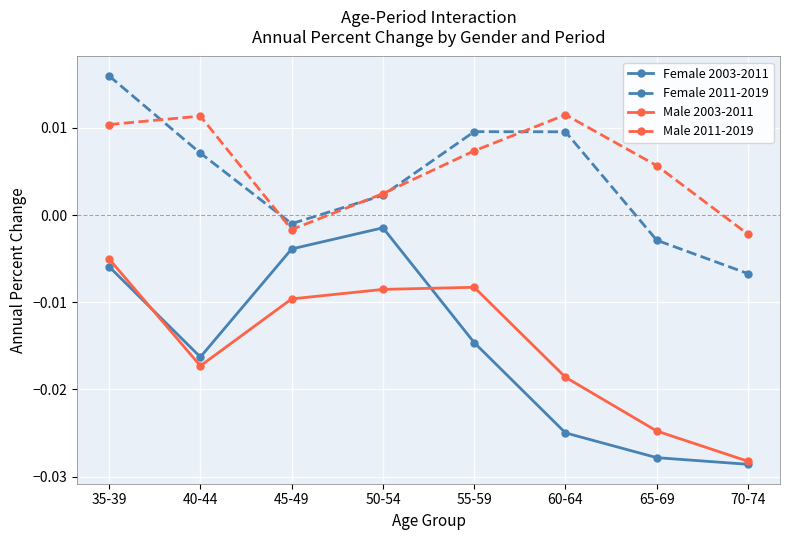

True or false: Male 2003-2011 has more than 0 interior local peaks.

True